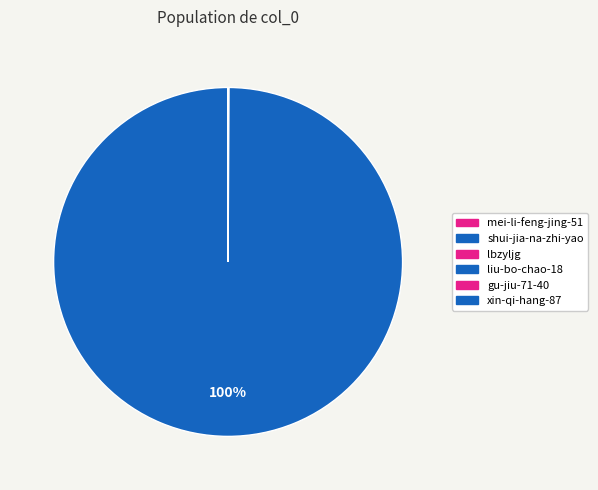

Count the number of slices in the pie.

6